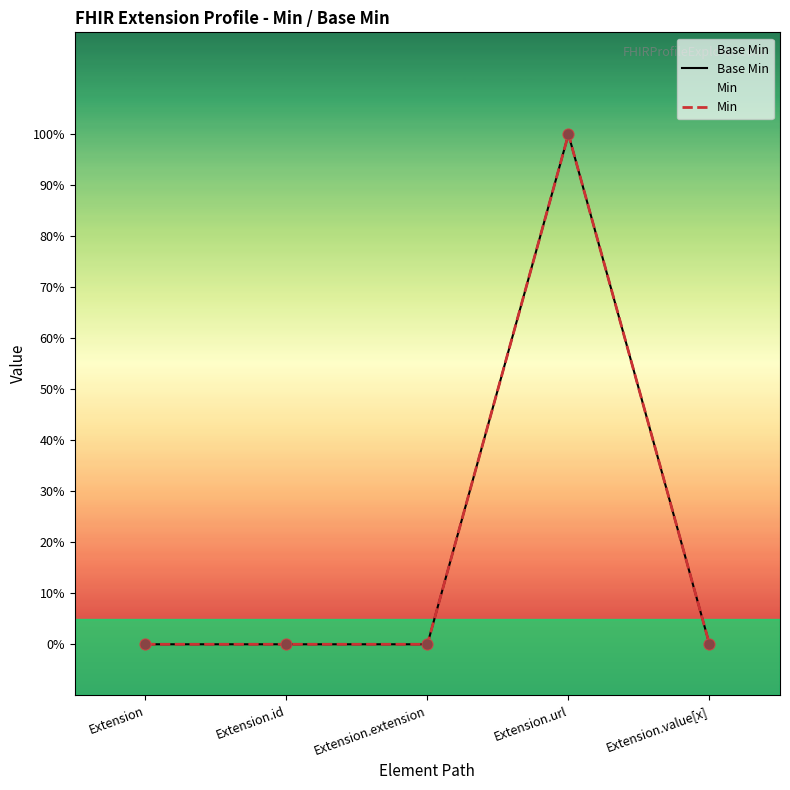

Which series has the widest spread of Y values?

Base Min